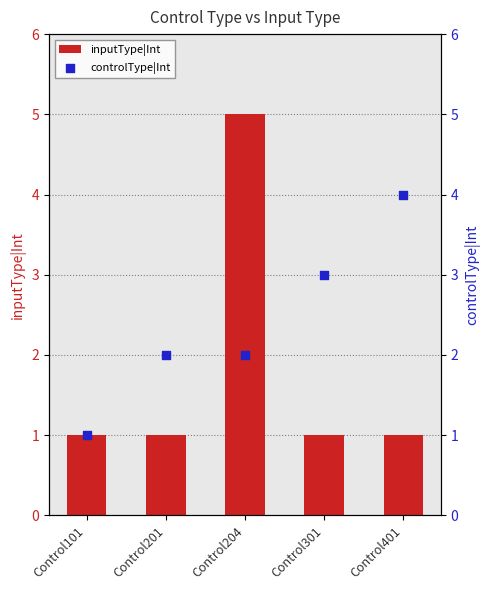

Which series contains the highest Y value?

inputType|Int